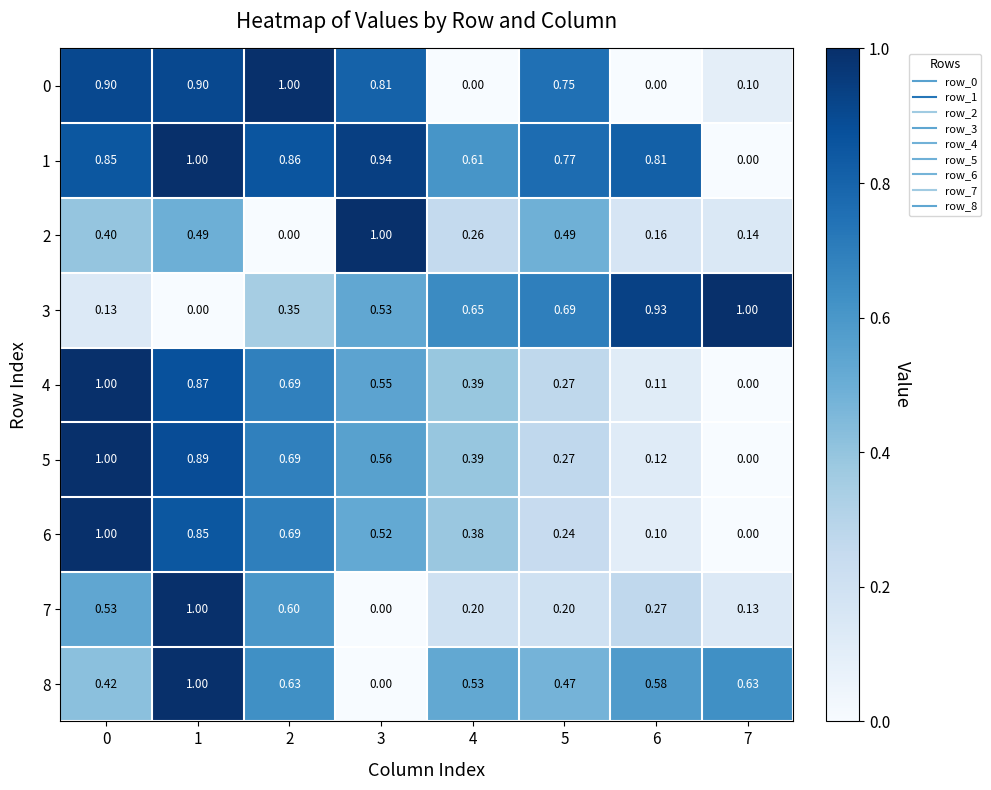

Is the value of 0 at 5 greater than the value of 5 at 6?

Yes